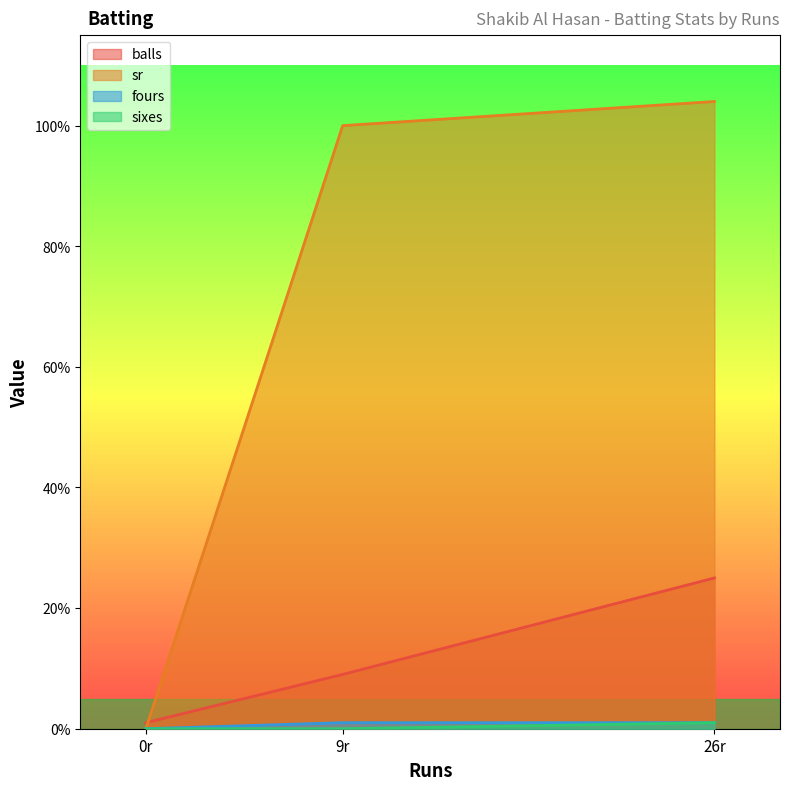

What are all the series names shown in the legend?

balls, sr, fours, sixes